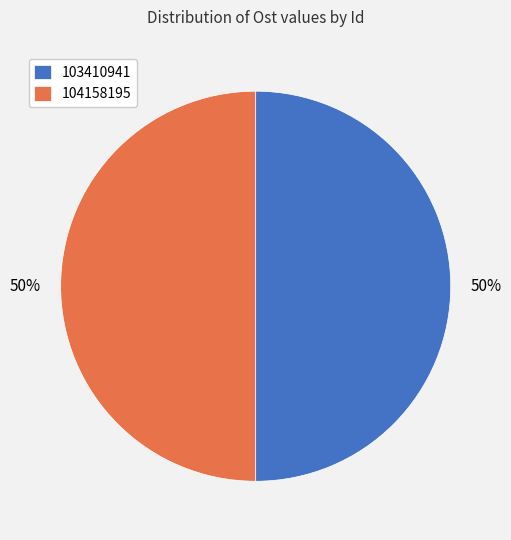

Combined, do 104158195 and 103410941 account for over 50%?

Yes